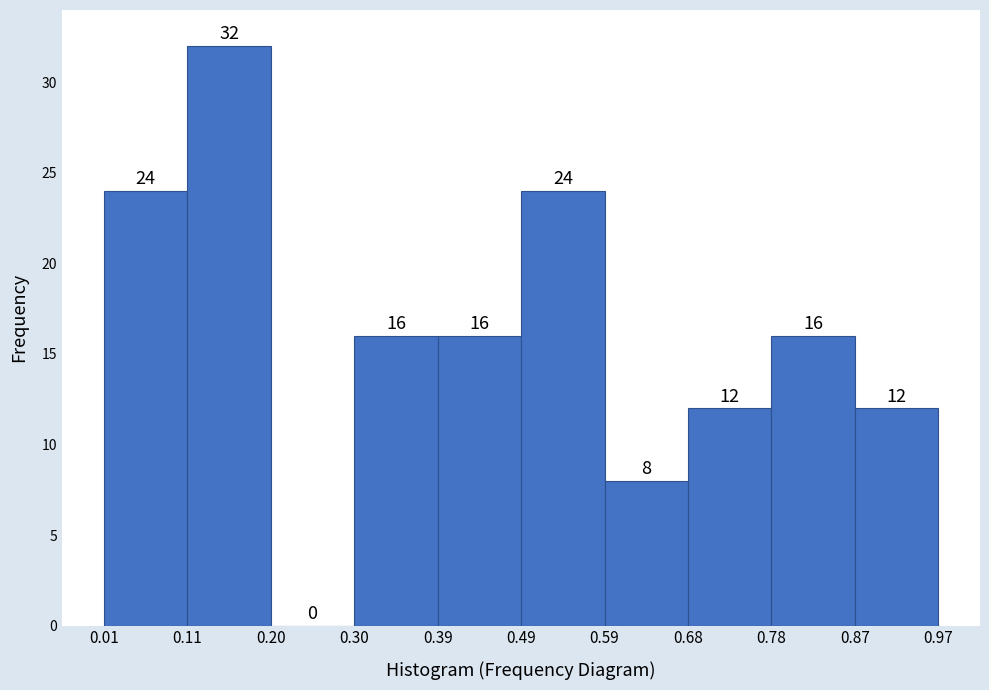

What is the height of the bar covering 0.59 to 0.68 on the x-axis?

8